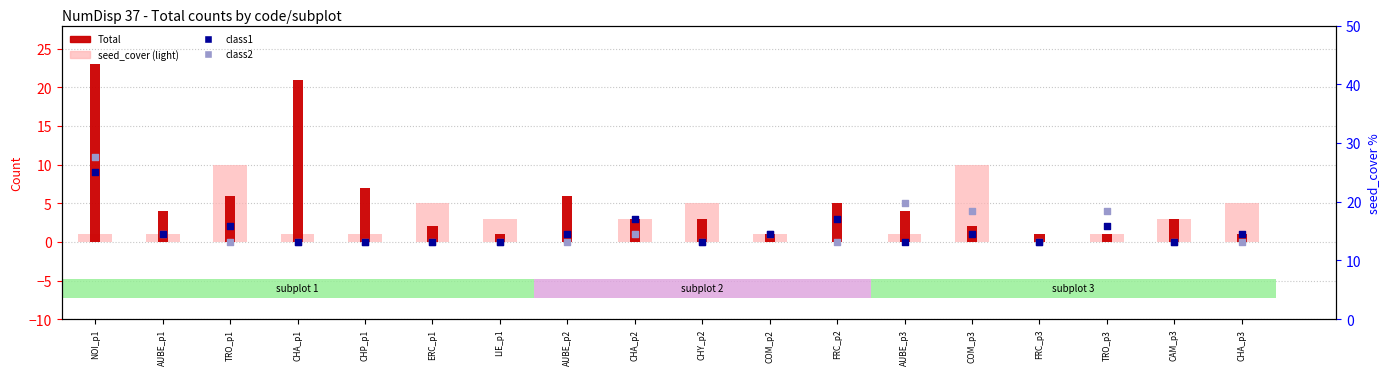

Which series has the largest Y range (max minus min)?

Total